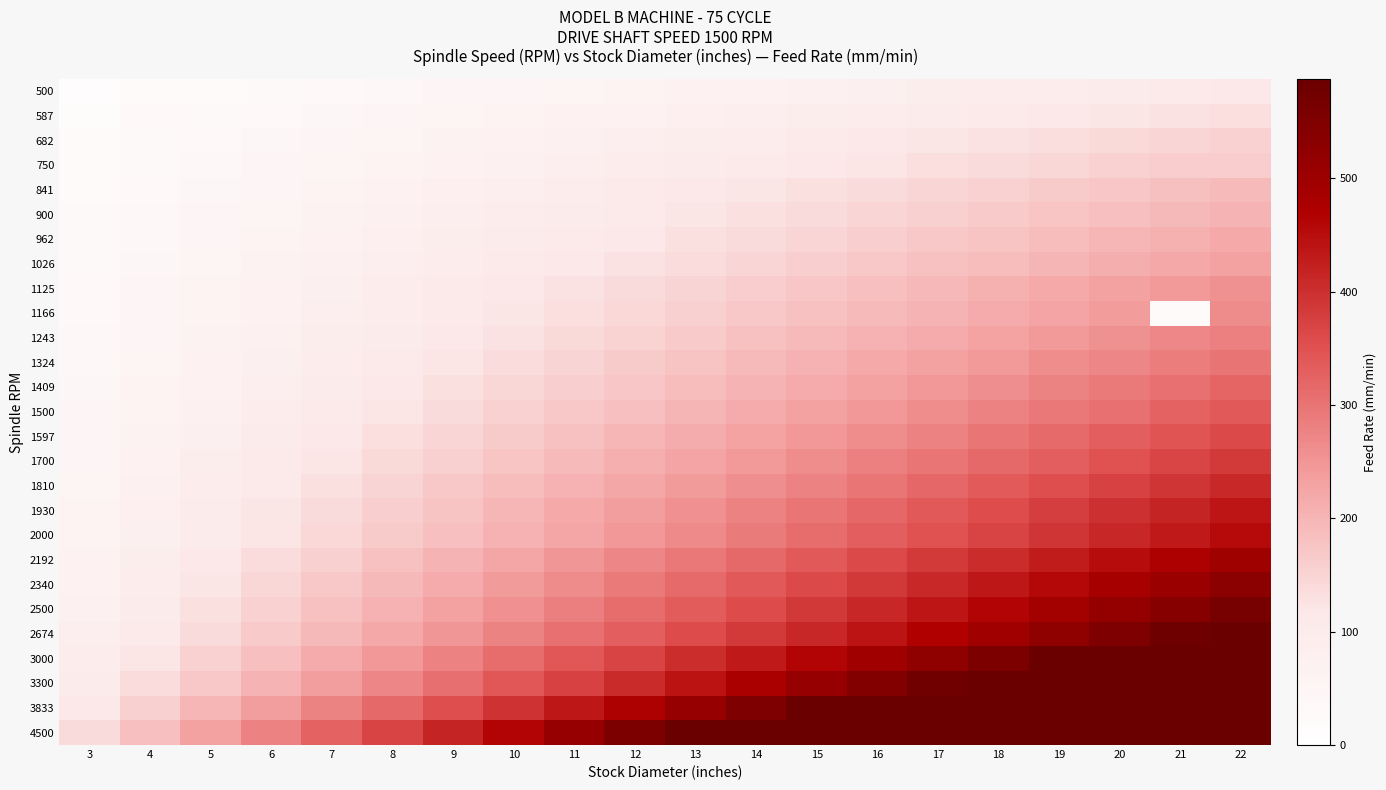

At which category is the sum across all series the highest?

22